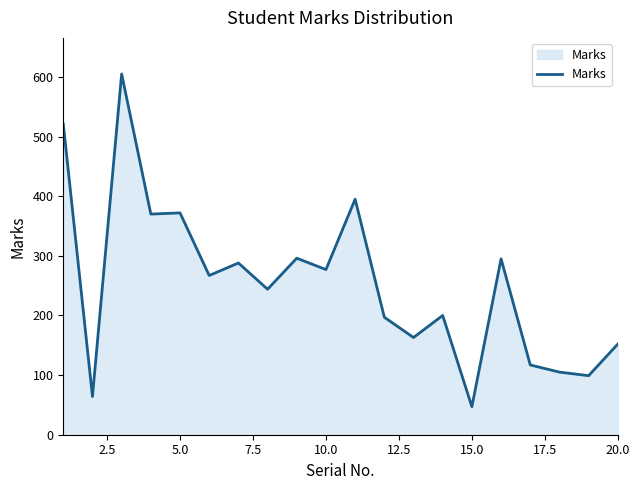

True or false: the data has more than 2 interior local peaks.

True